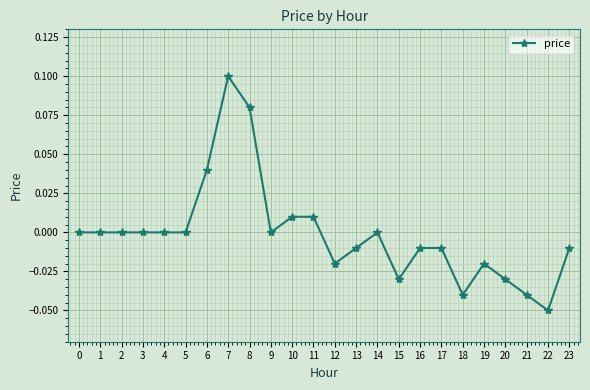

Is it true that the value at 1 is 0.0?

True